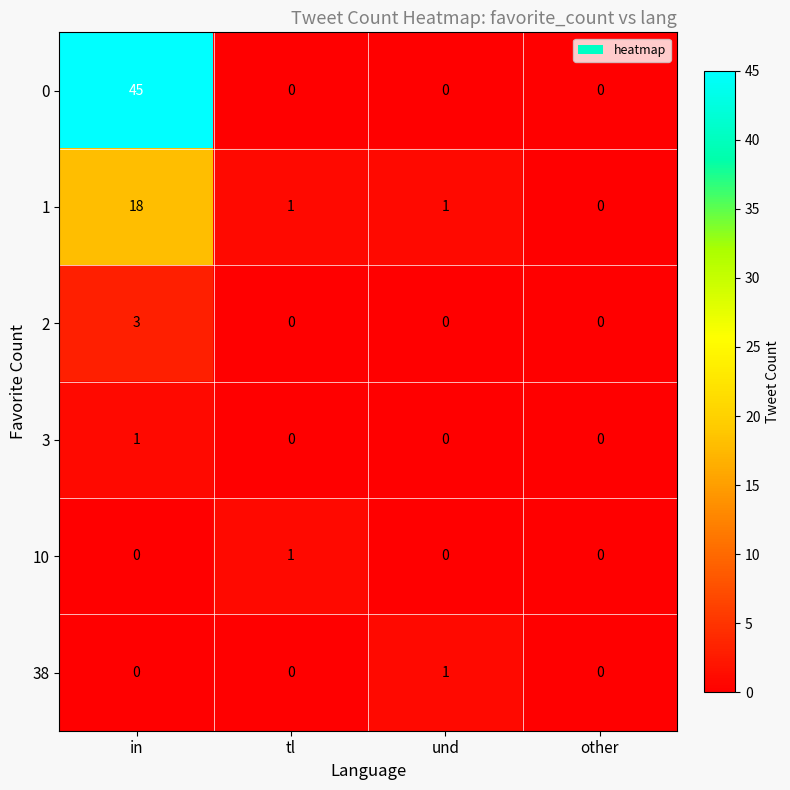

True or false: 38 has a value of 0 at in.

True